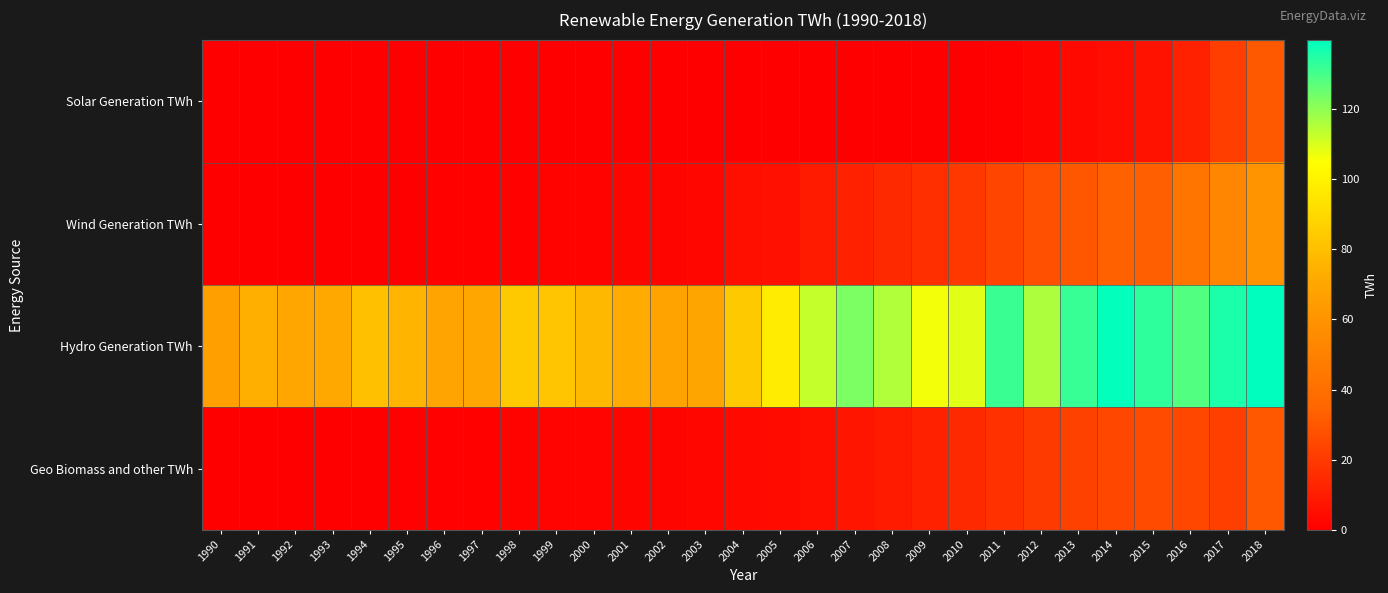

At which category does the chart reach its minimum across all series?

1990